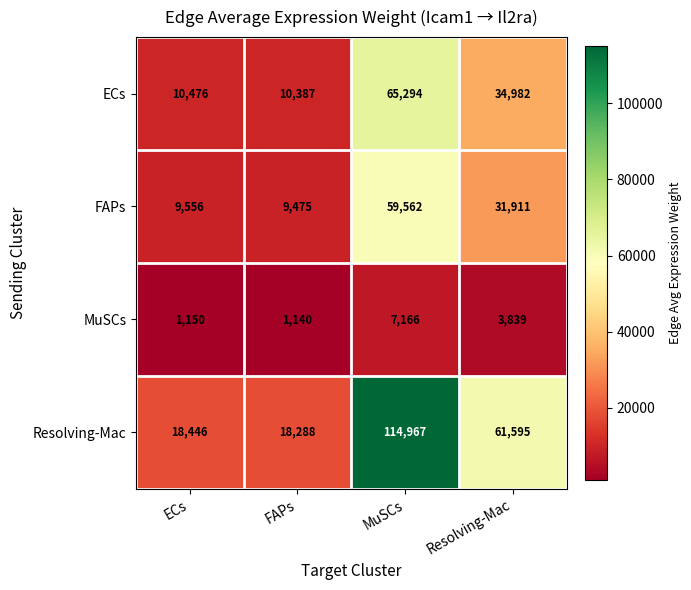

Reading left to right, extract all data points from this chart.

ECs: 10476	10387	65294	34982
FAPs: 9556	9475	59562	31911
MuSCs: 1150	1140	7166	3839
Resolving-Mac: 18446	18288	114967	61595